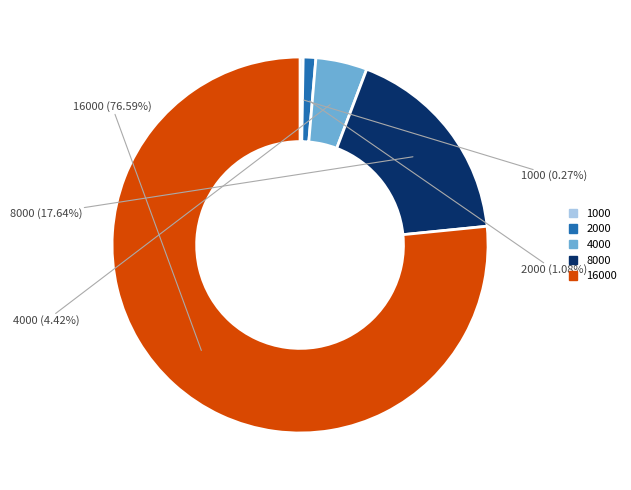

To the nearest percent, what percentage of the pie is 16000?

77%